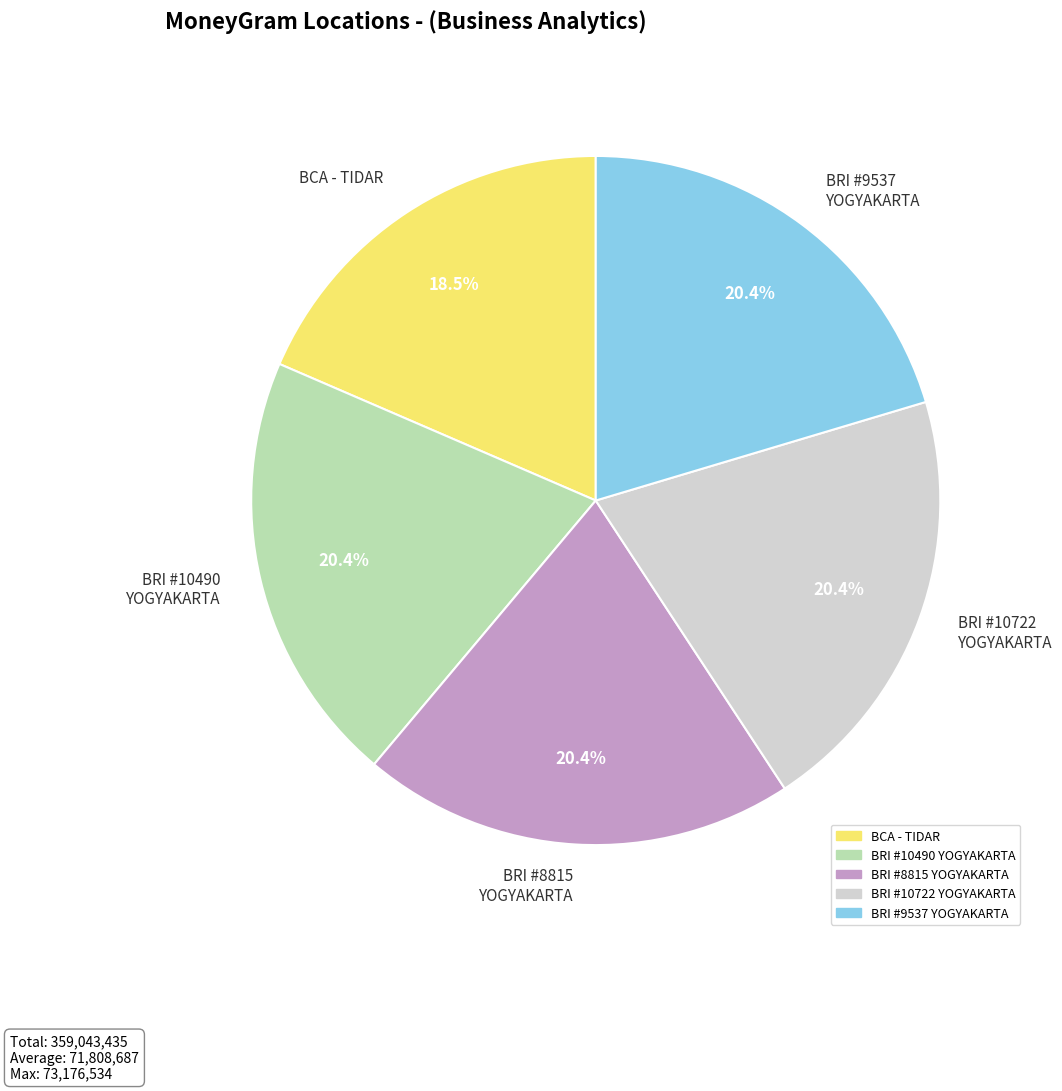

Is BRI #10490 YOGYAKARTA the majority of the pie?

No